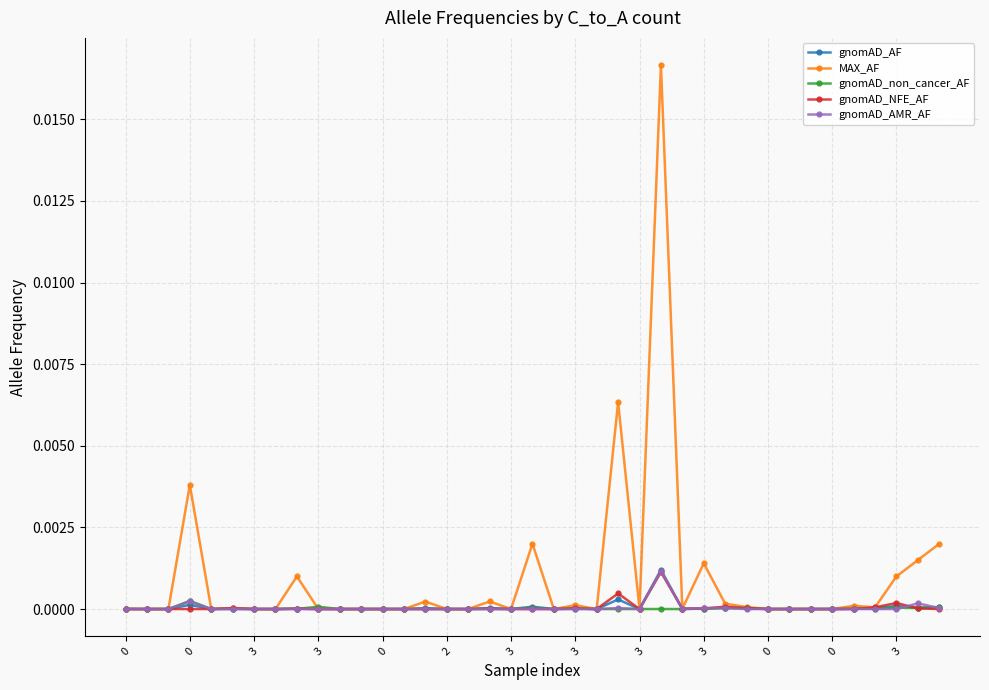

Which series has the largest total across all categories?

MAX_AF